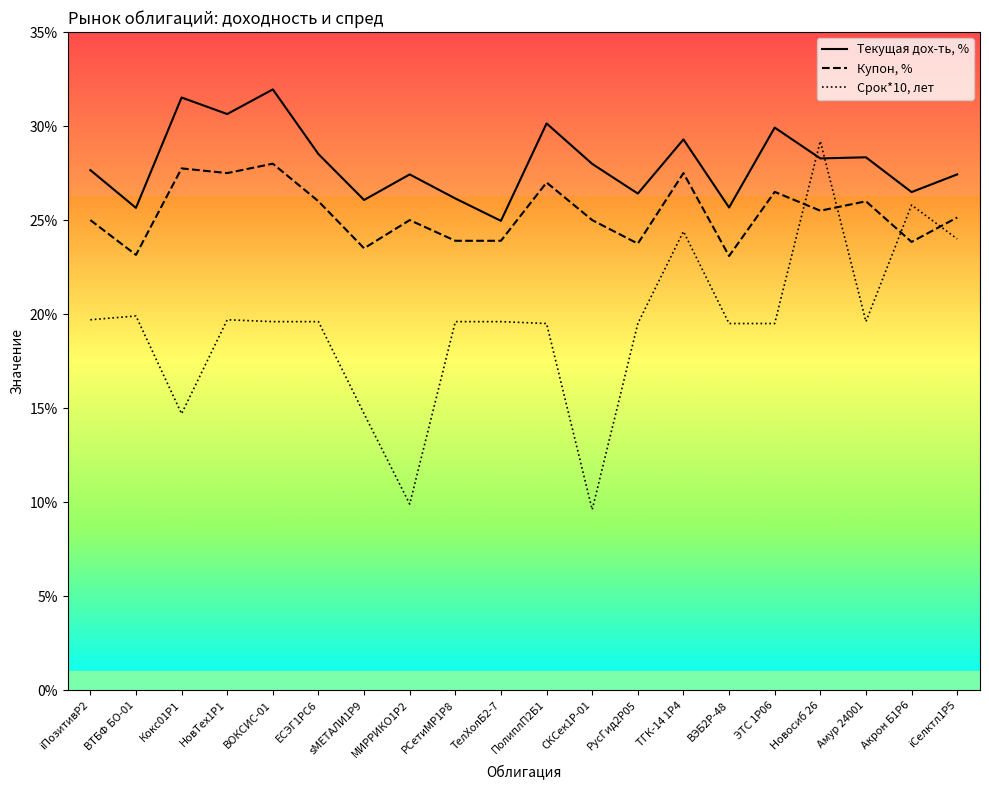

What position from the left is ЭТС 1Р06?

16